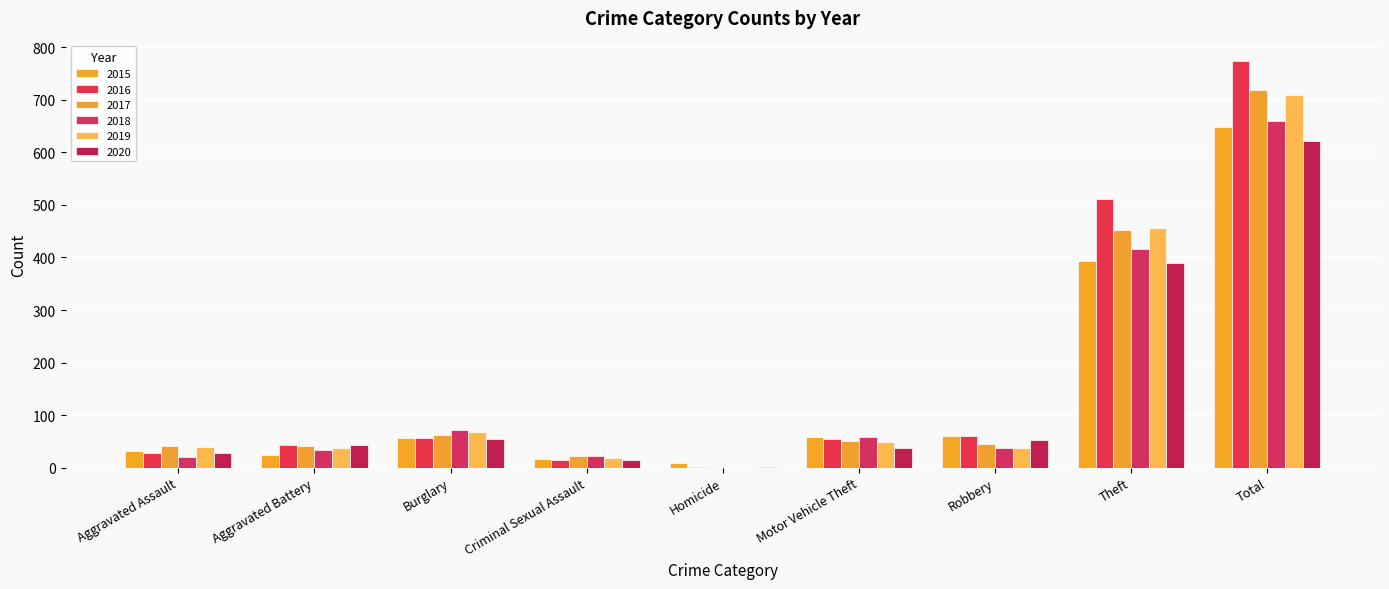

How many groups of bars are there?

9